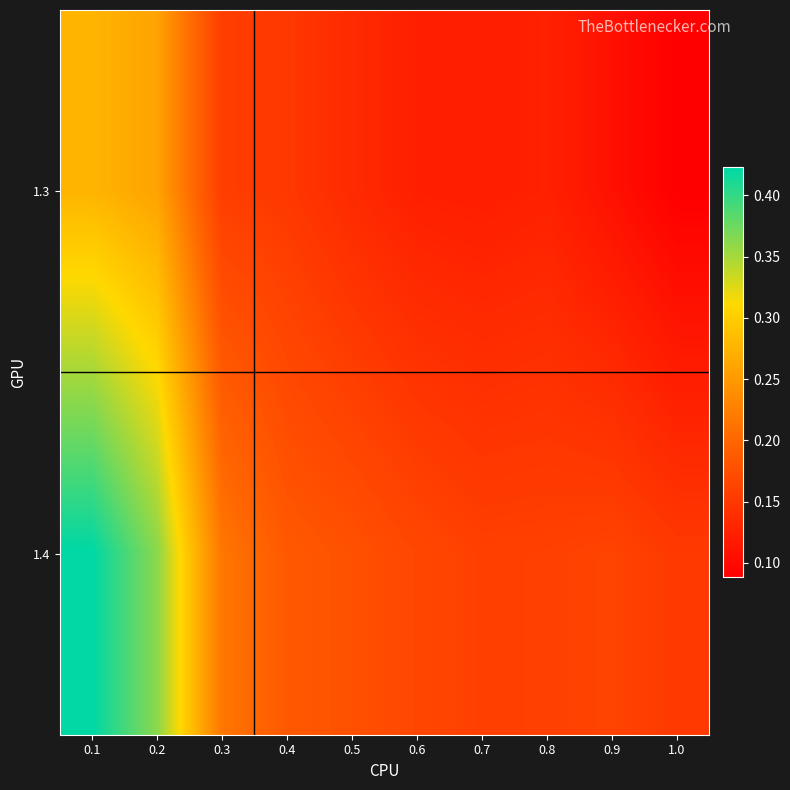

What is the smallest value displayed?

0.1